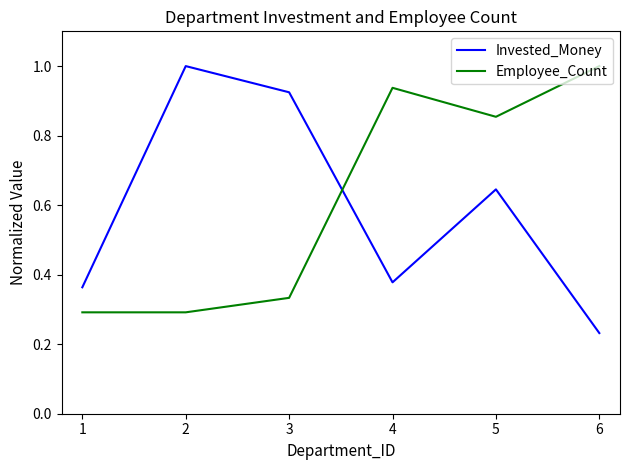

At which label is Invested_Money closest to 0?

6